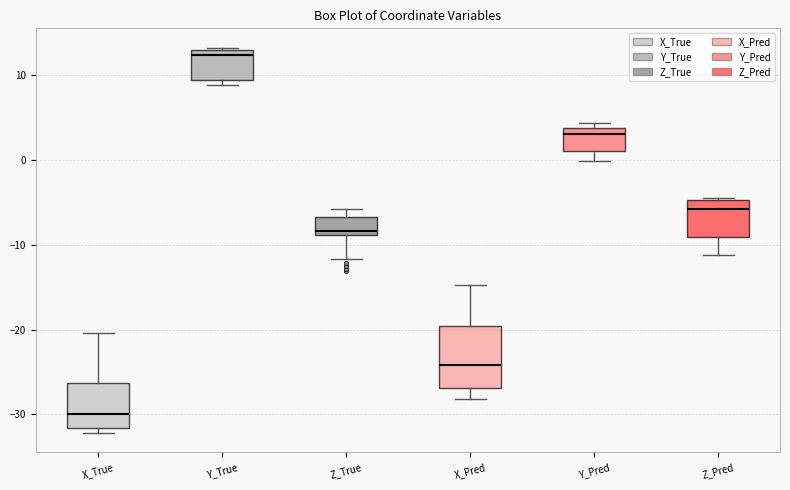

Which box has the lowest median line?

X_True